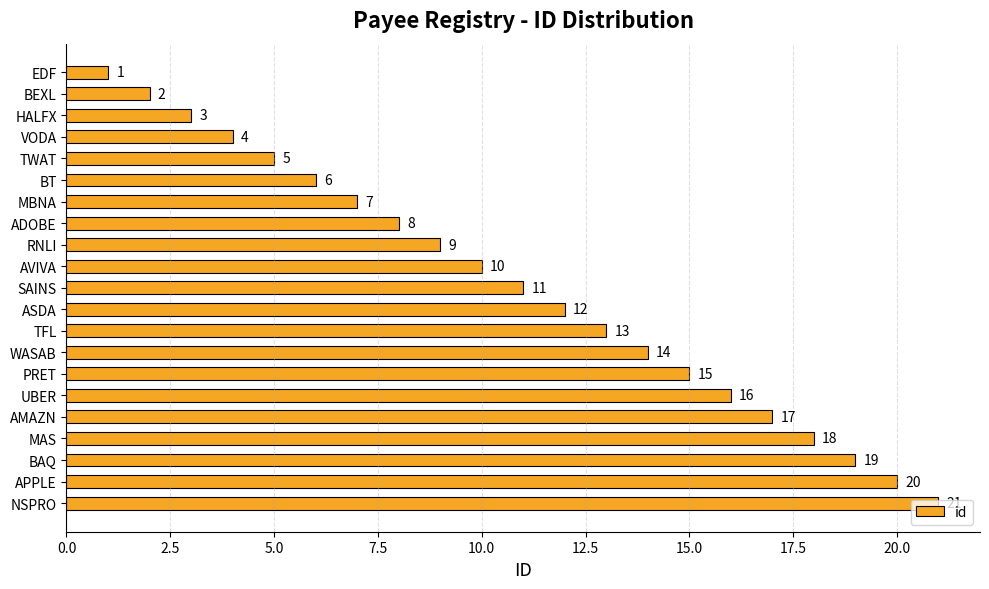

What is the approximate value at WASAB?

14